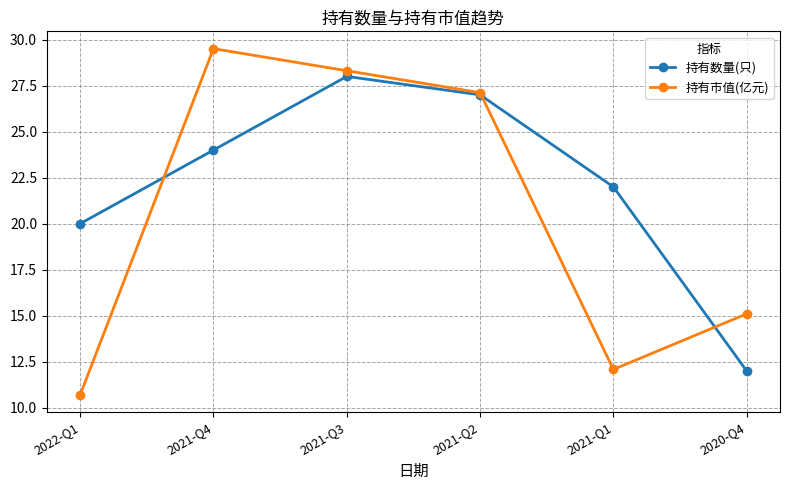

Reading left to right, list all the values displayed in this chart.

持有数量(只): 20.0	24.0	28.0	27.0	22.0	12.0
持有市值(亿元): 10.7	29.5	28.3	27.1	12.1	15.1